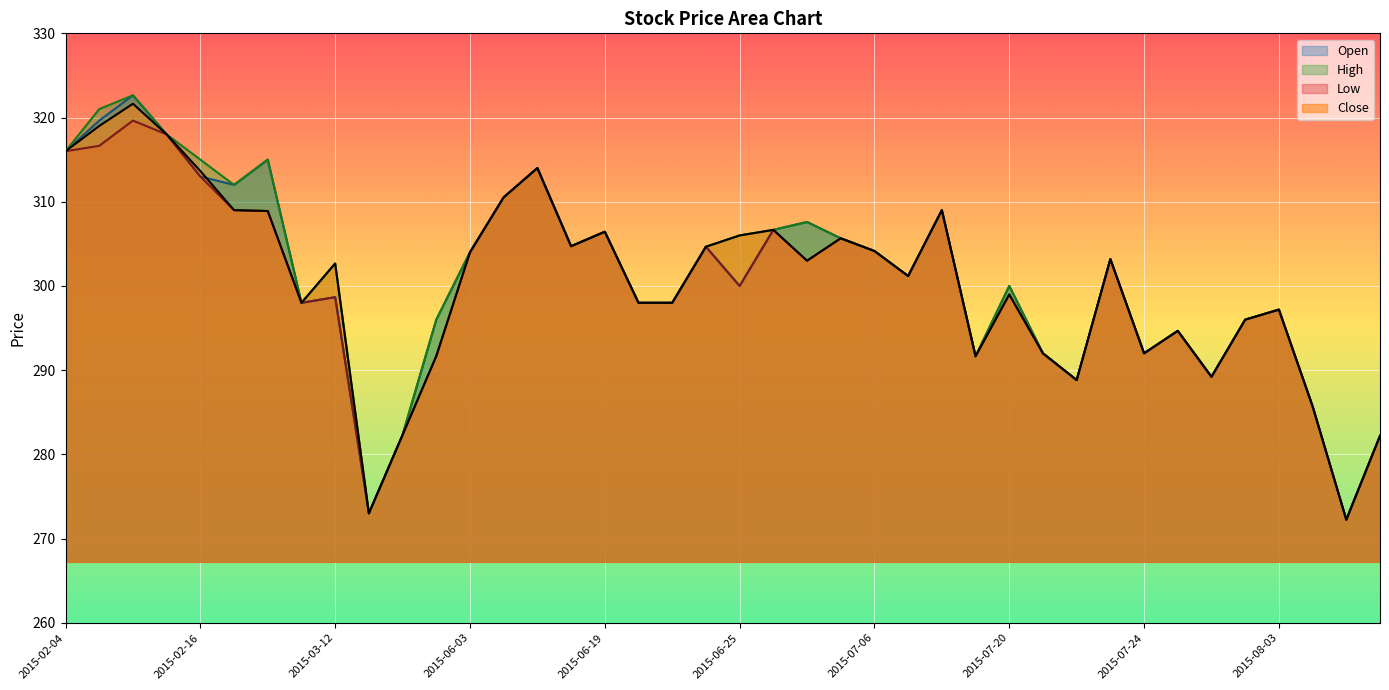

What are all the series names shown in the legend?

Open, High, Low, Close